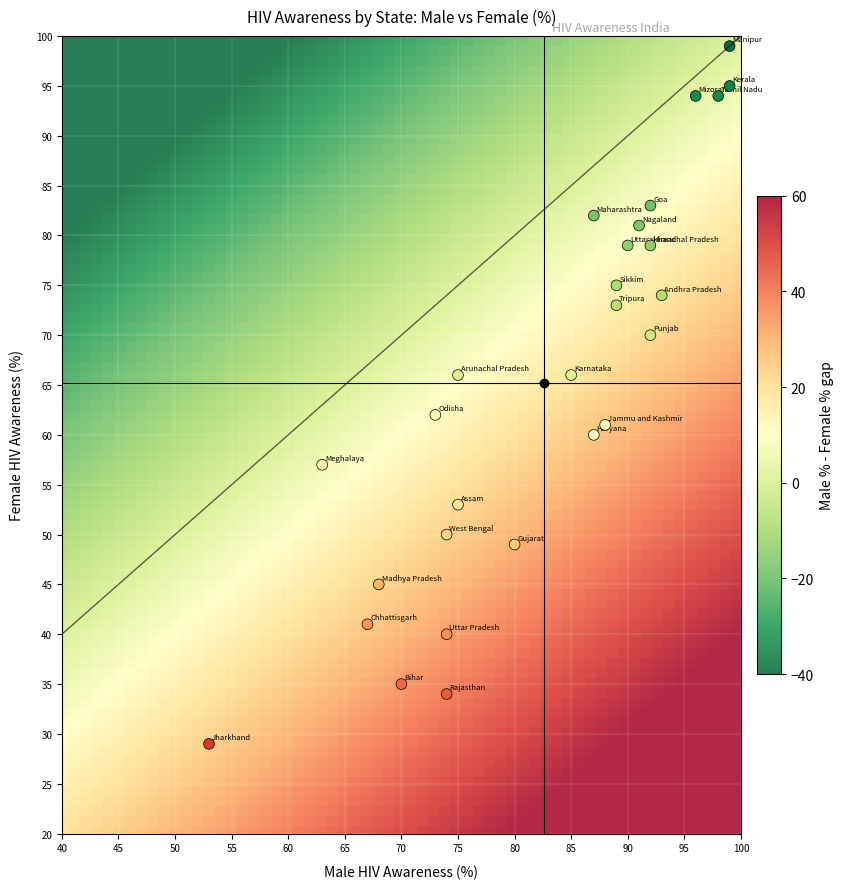

What is the range of Y values (max minus min)?

70